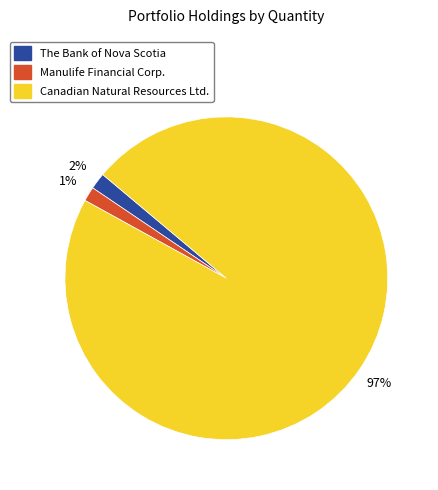

How many segments does this pie chart have?

3